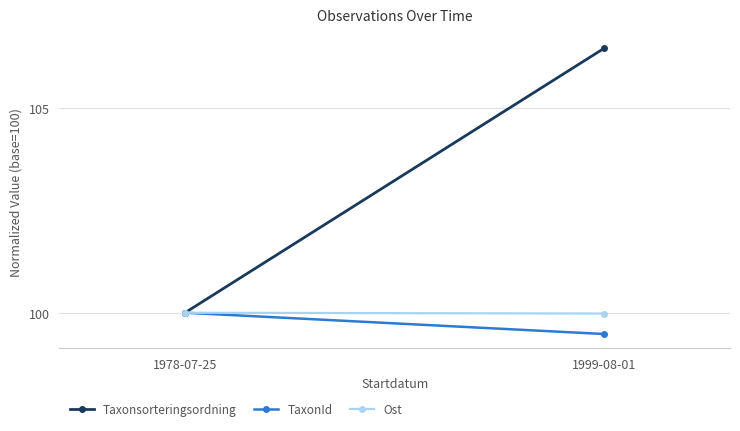

True or false: TaxonId has a value of 53.0 at 1978-07-25.

False